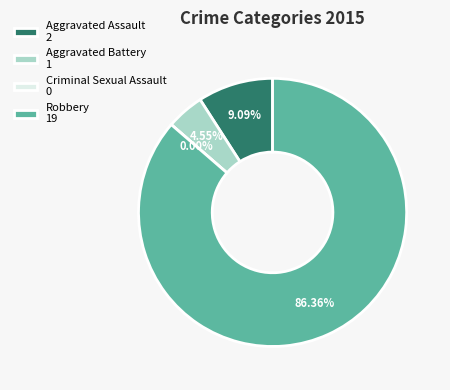

Rank the categories by value from lowest to highest.

Criminal Sexual Assault, Aggravated Battery, Aggravated Assault, Robbery